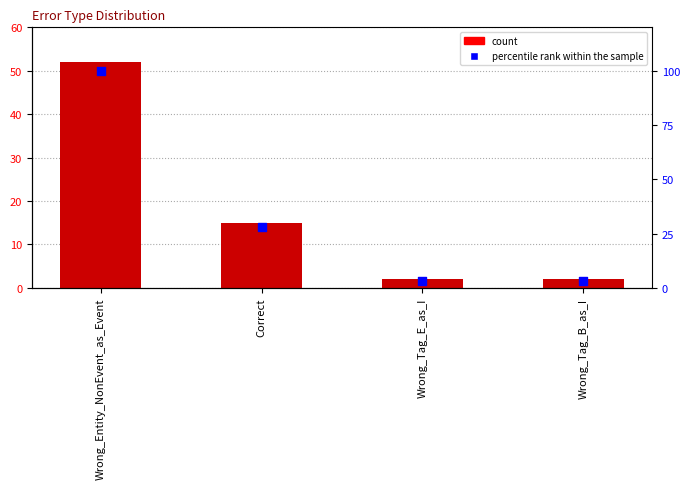

Is the value of count at Wrong_Entity_NonEvent_as_Event greater than the value of percentile rank within the sample at Wrong_Tag_B_as_I?

Yes